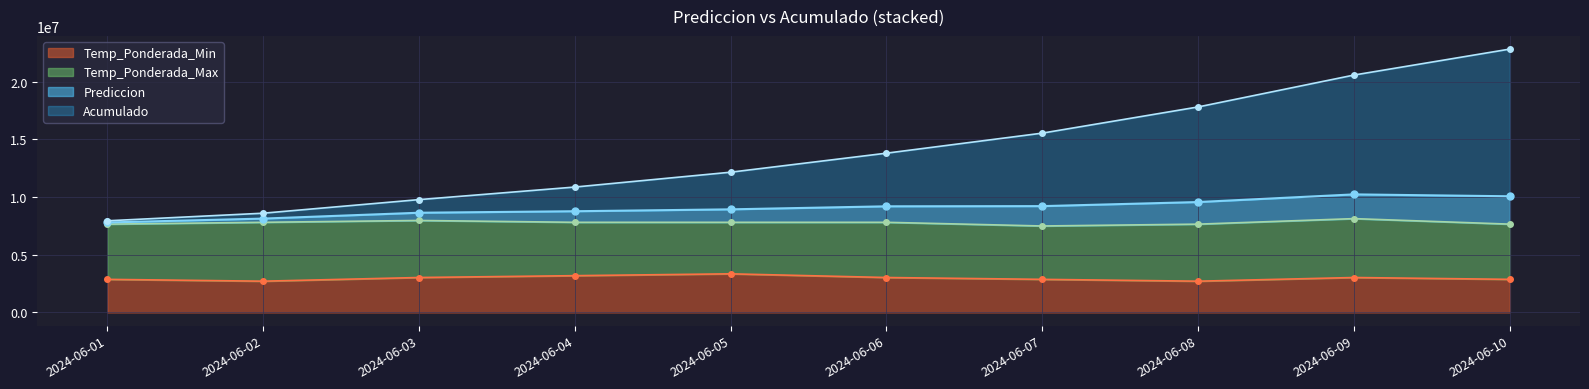

What is the maximum value for Temp_Ponderada_Min?

3348577.9